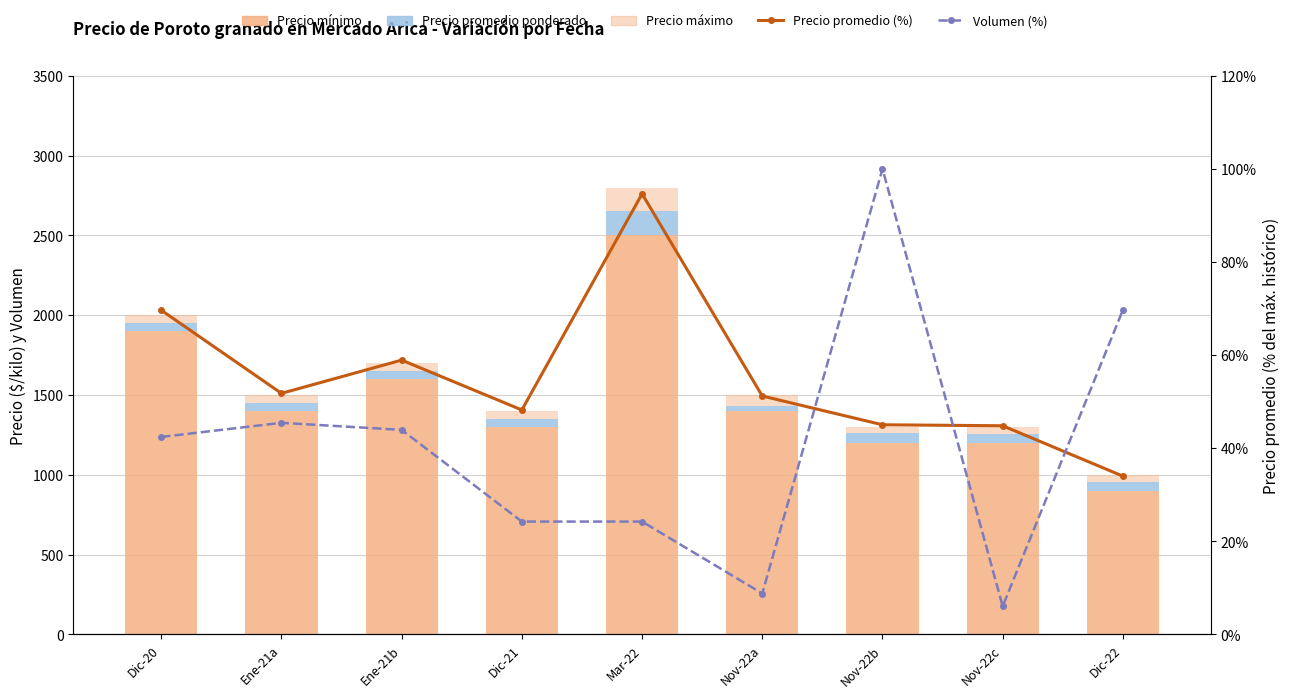

What is the label of the 9th bar from the left?

Dic-22